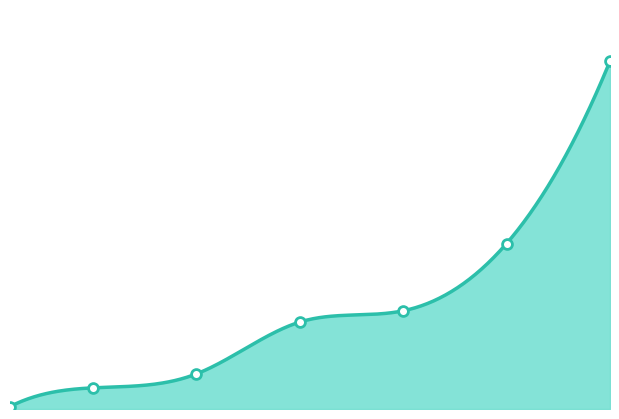

What is the ratio of the value at 10 to the value at 30?

0.1